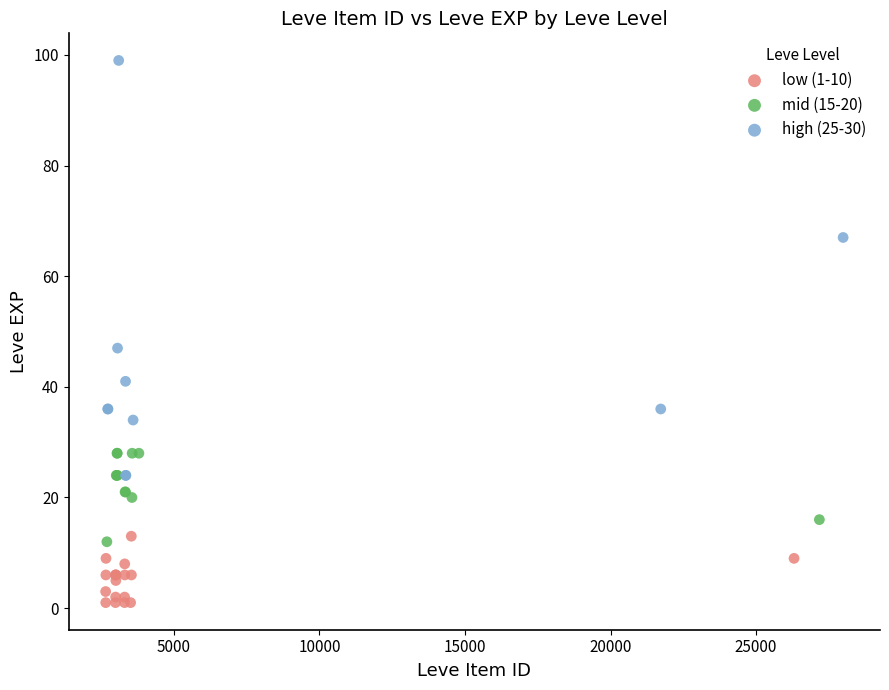

What are all the series names shown in the legend?

low (1-10), mid (15-20), high (25-30)